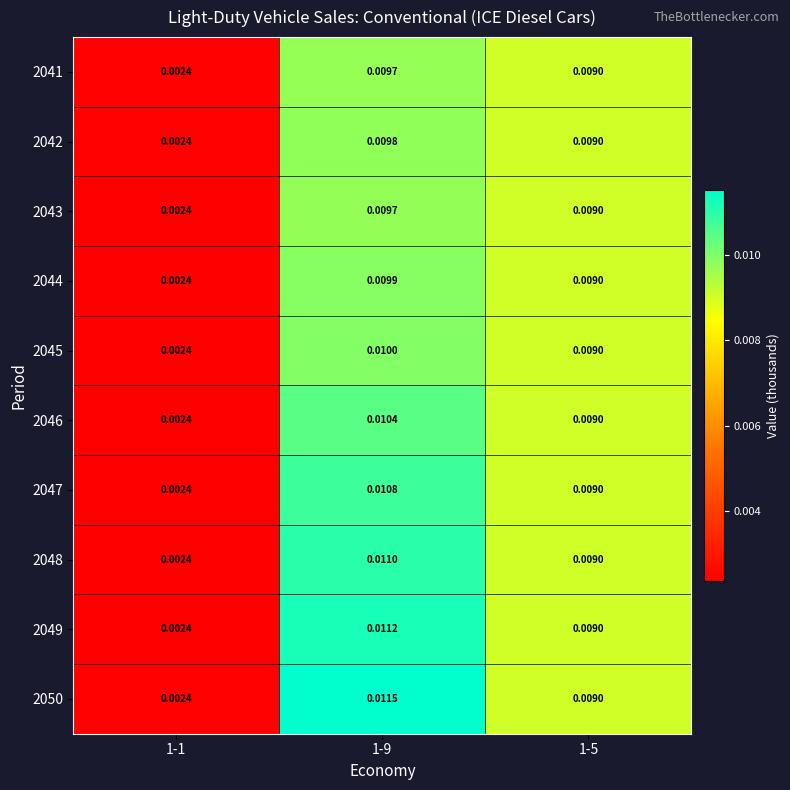

Which series has the largest range (max minus min)?

2050